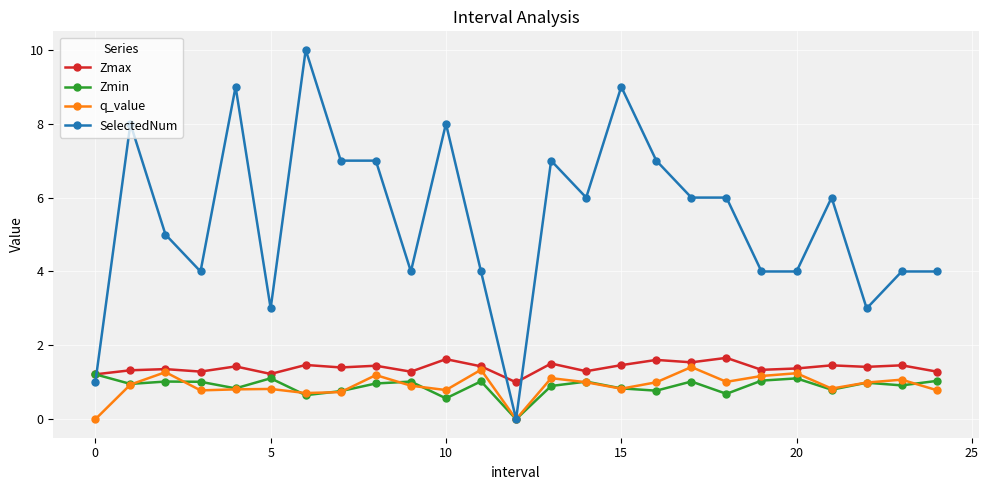

What is the value of the q_value point at the 22nd from the left?

0.8